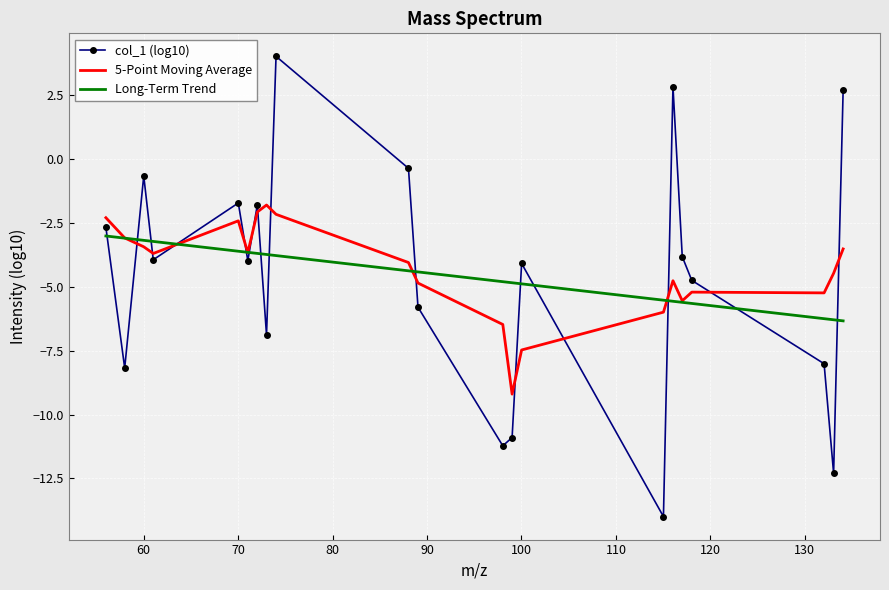

Rank the series by their maximum value, from highest to lowest.

col_1 (log10), 5-Point Moving Average, Long-Term Trend